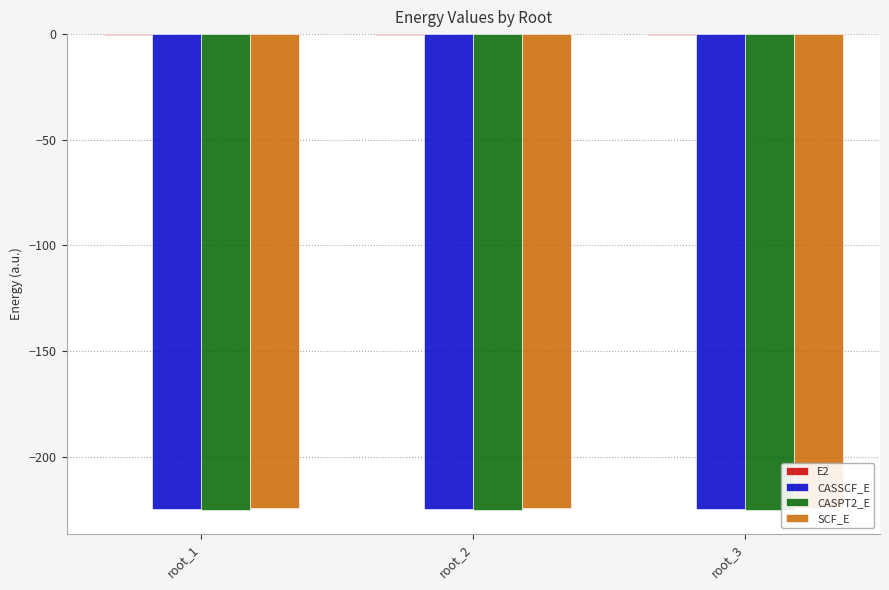

What is the sum of the CASSCF_E values at root_3 and root_2?

-449.3